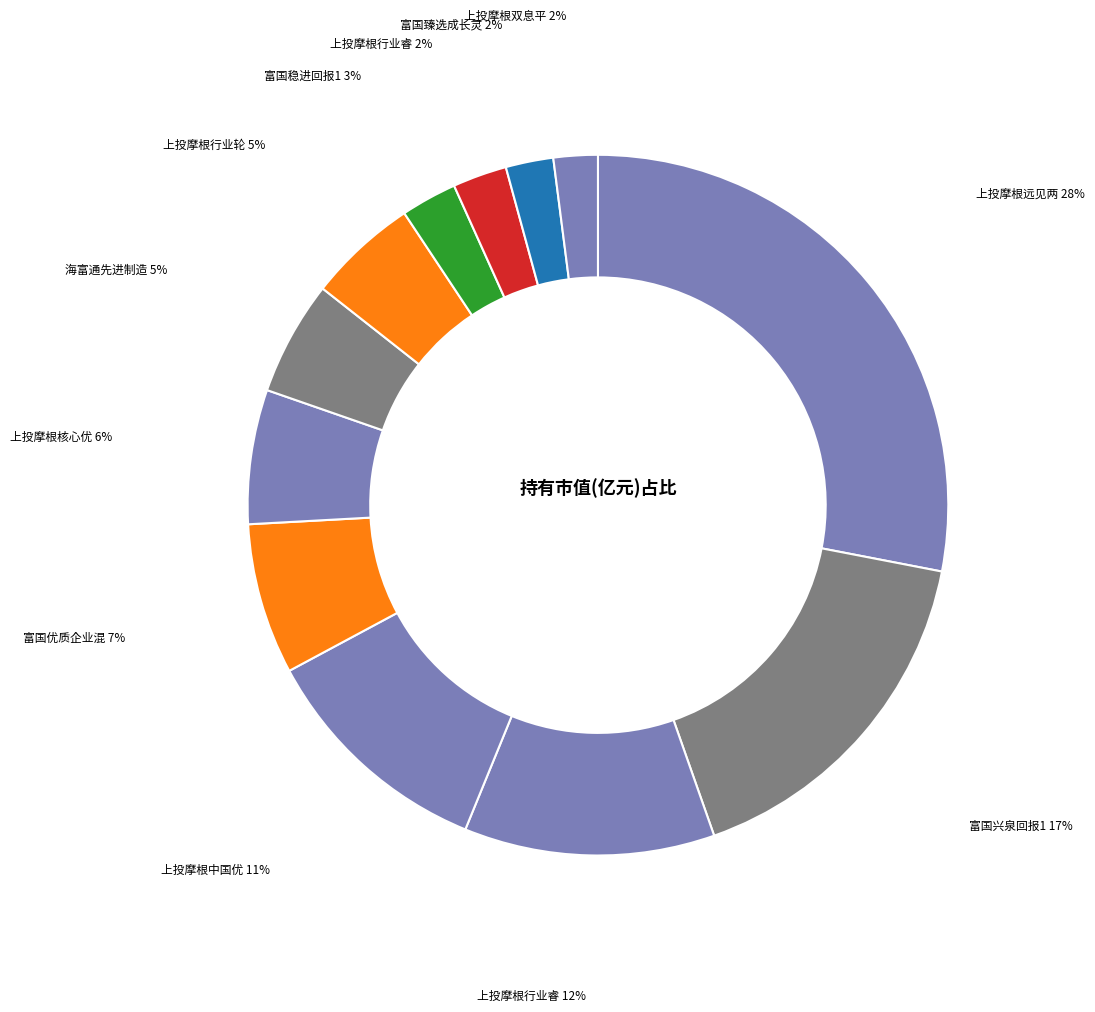

Rank the categories by value from highest to lowest.

上投摩根远见两年持有期混合, 富国兴泉回报12个月持有期混合A, 上投摩根行业睿选股票A, 上投摩根中国优势混合, 富国优质企业混合A, 上投摩根核心优选混合, 海富通先进制造股票A, 上投摩根行业轮动混合A, 富国稳进回报12个月持有期混合A, 上投摩根行业睿选股票C, 富国臻选成长灵活配置混合, 上投摩根双息平衡混合A